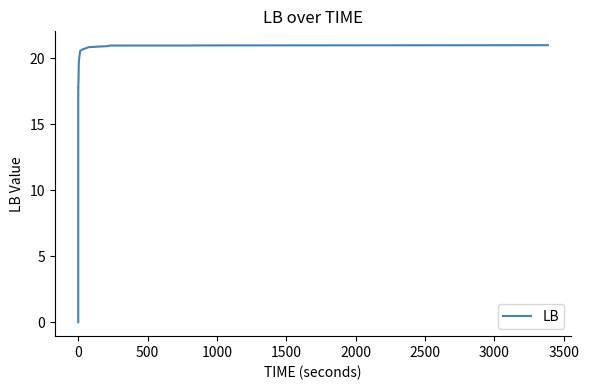

Count the number of categories in the chart.

21